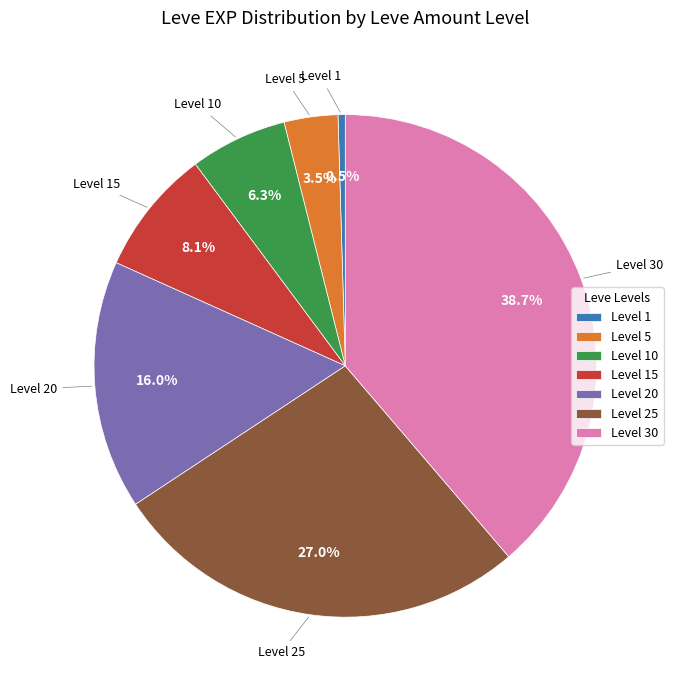

Between Level 1 and Level 25, which is larger?

Level 25